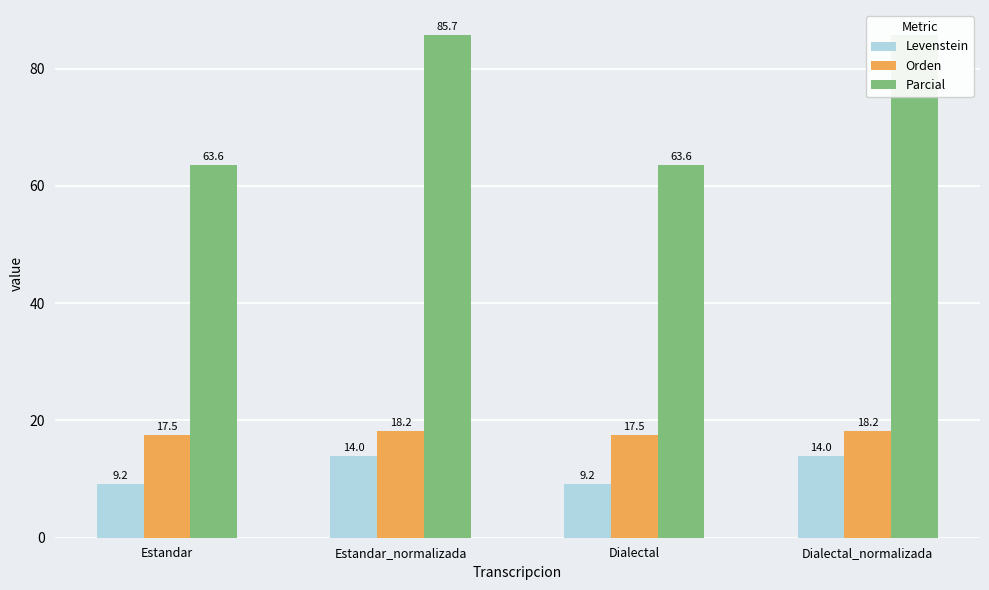

The Parcial series shows 63.6 at Dialectal. True or false?

True